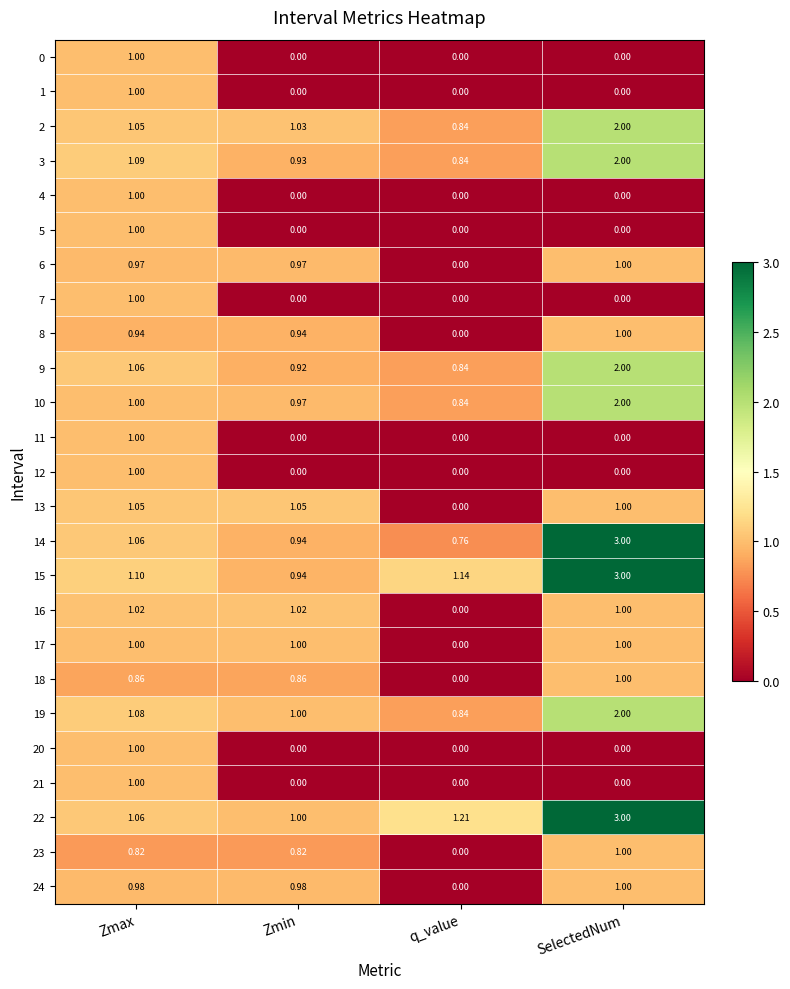

Which category has the highest value in the 24 series?

SelectedNum